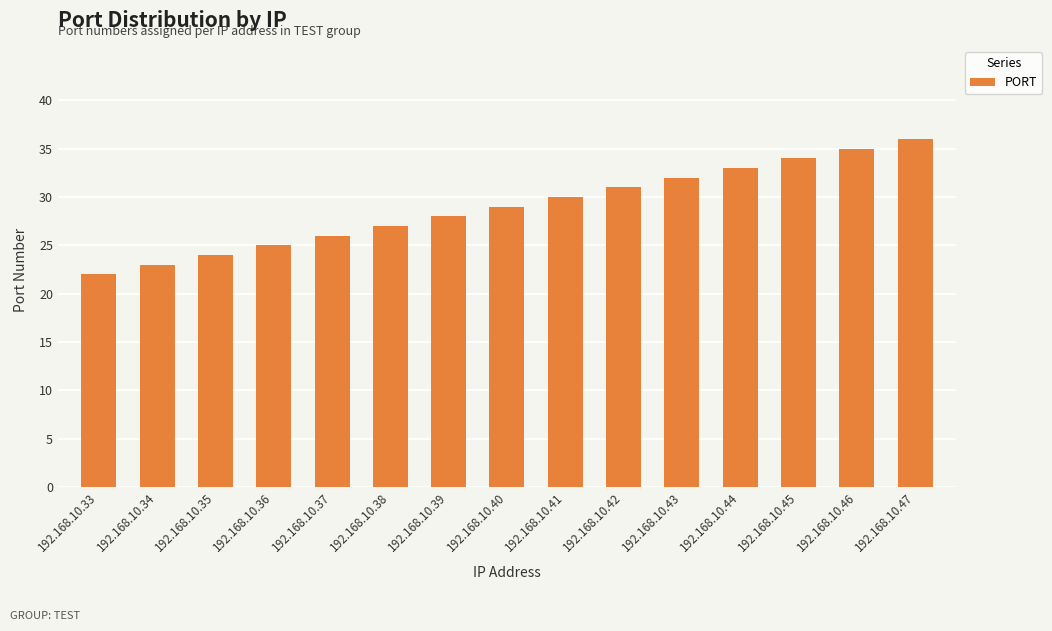

What is the ratio of the value at 192.168.10.41 to the value at 192.168.10.44?

0.9